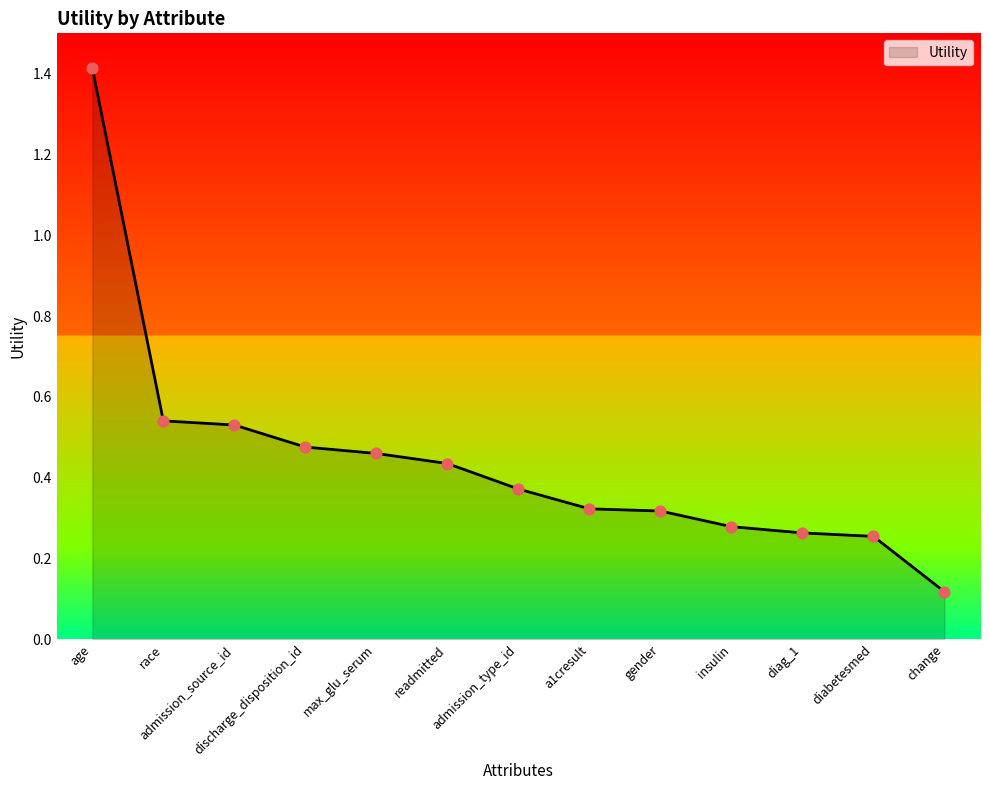

Between insulin and diag_1, which is larger?

insulin